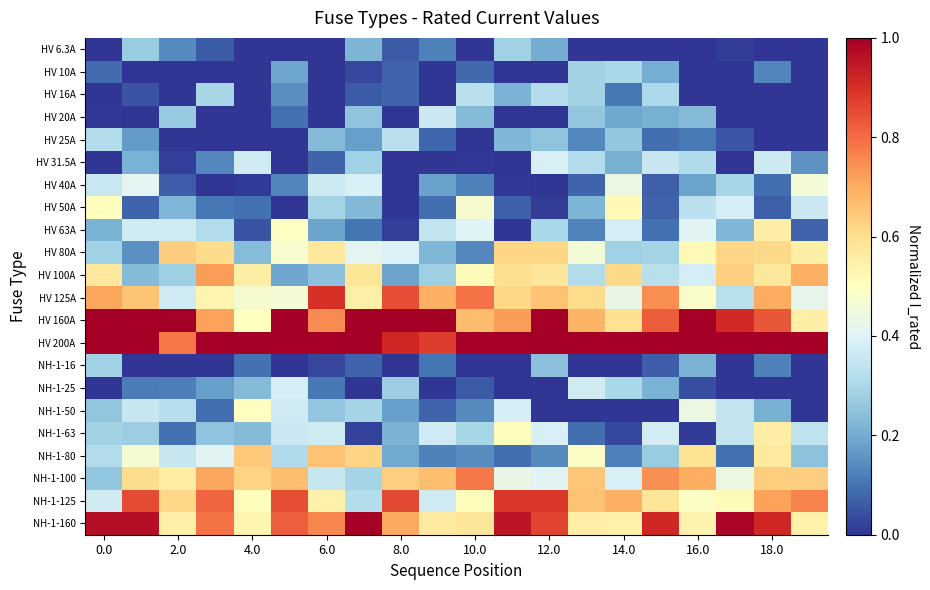

What is the greatest value displayed?

1.0